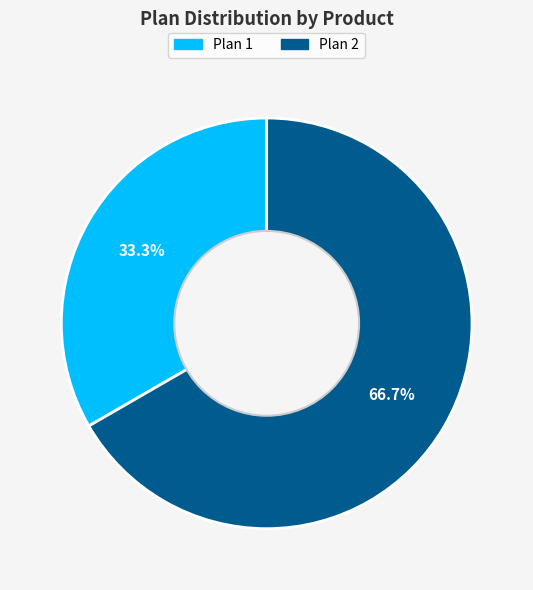

Does any single category account for the majority?

Yes